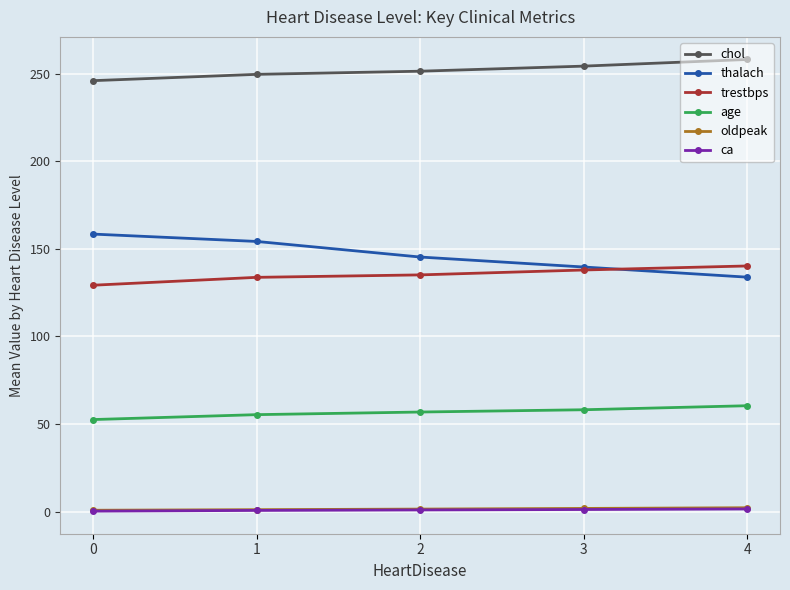

Which series changed the most between 1 and 2?

thalach